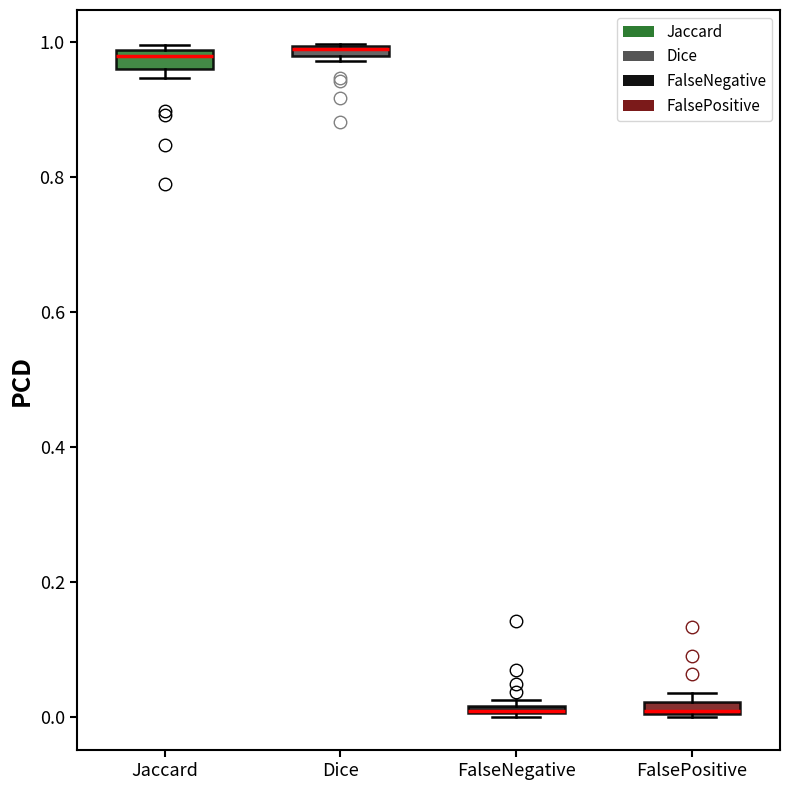

Where is the lower edge of the box for FalsePositive on the y-axis? The values are not printed on the chart, so give them approximately, as read against the axis.

0.00